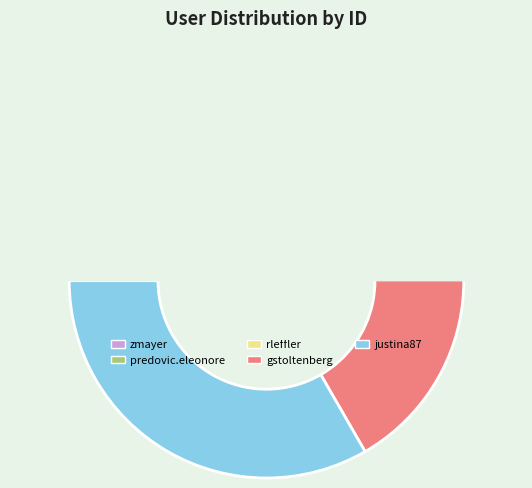

How many slices are in this pie chart?

5